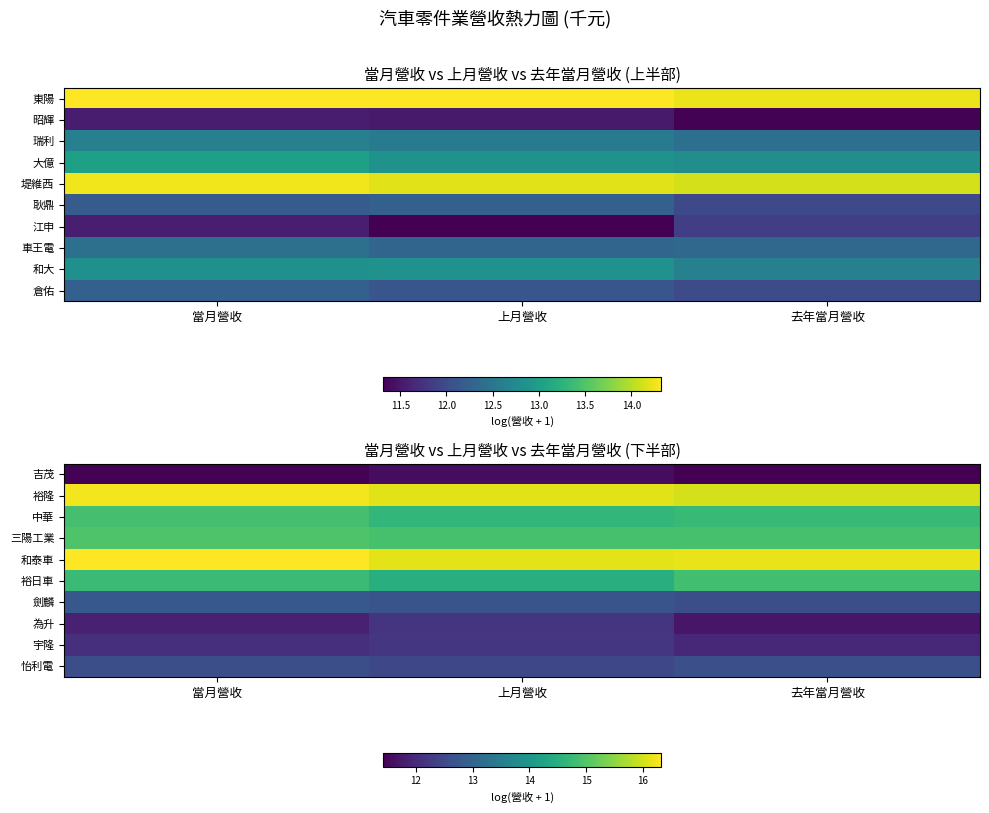

What is the difference between the maximum and minimum values in the 和泰車 series?

0.2